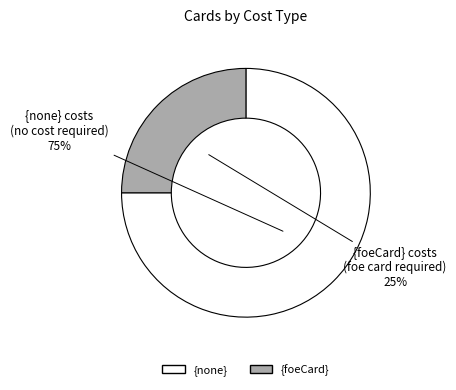

Rank the categories by value from highest to lowest.

{none}, {foeCard}